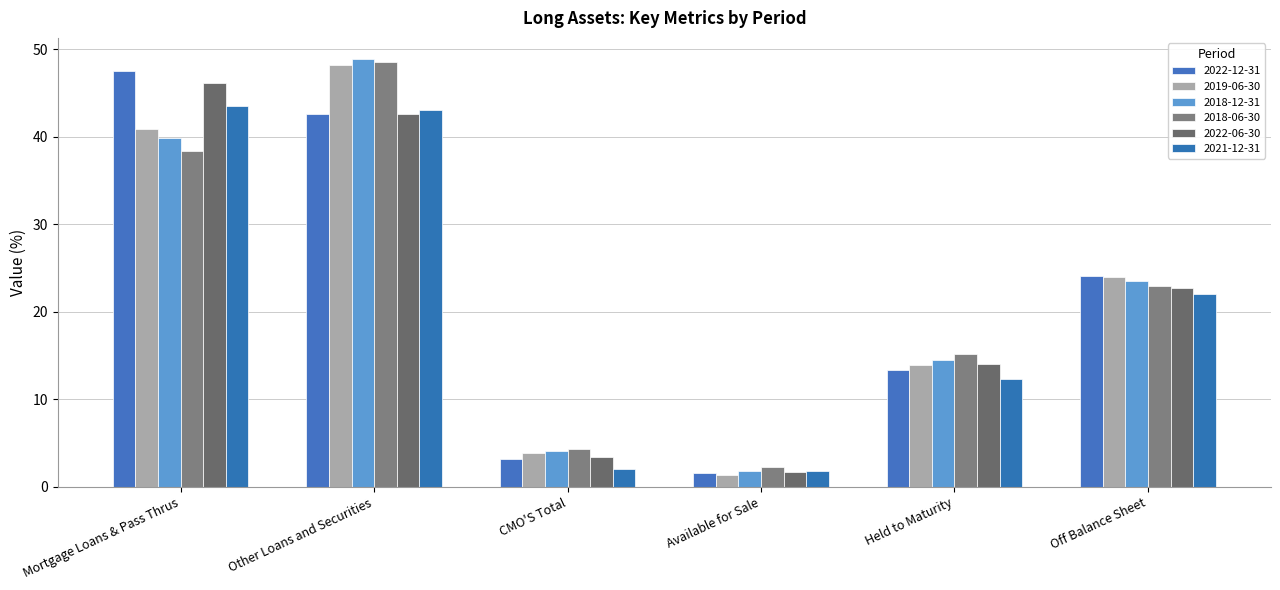

How many data points in 2022-06-30 are above 22?

3